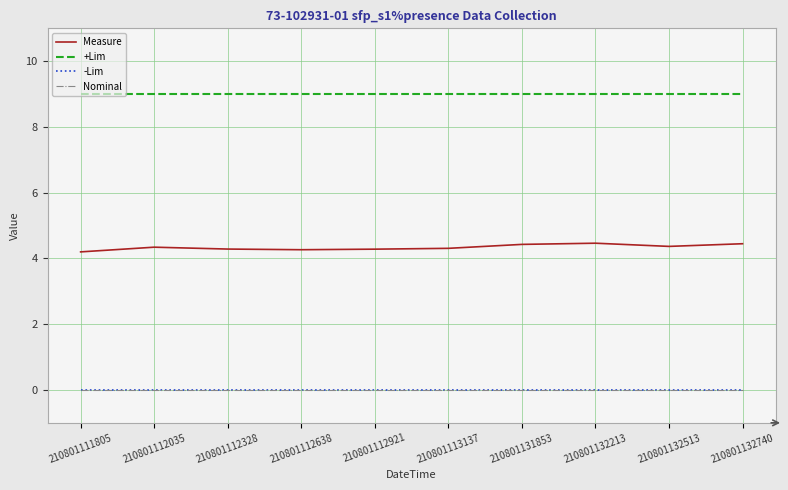

Where is -Lim nearest to the value 0?

210801111805